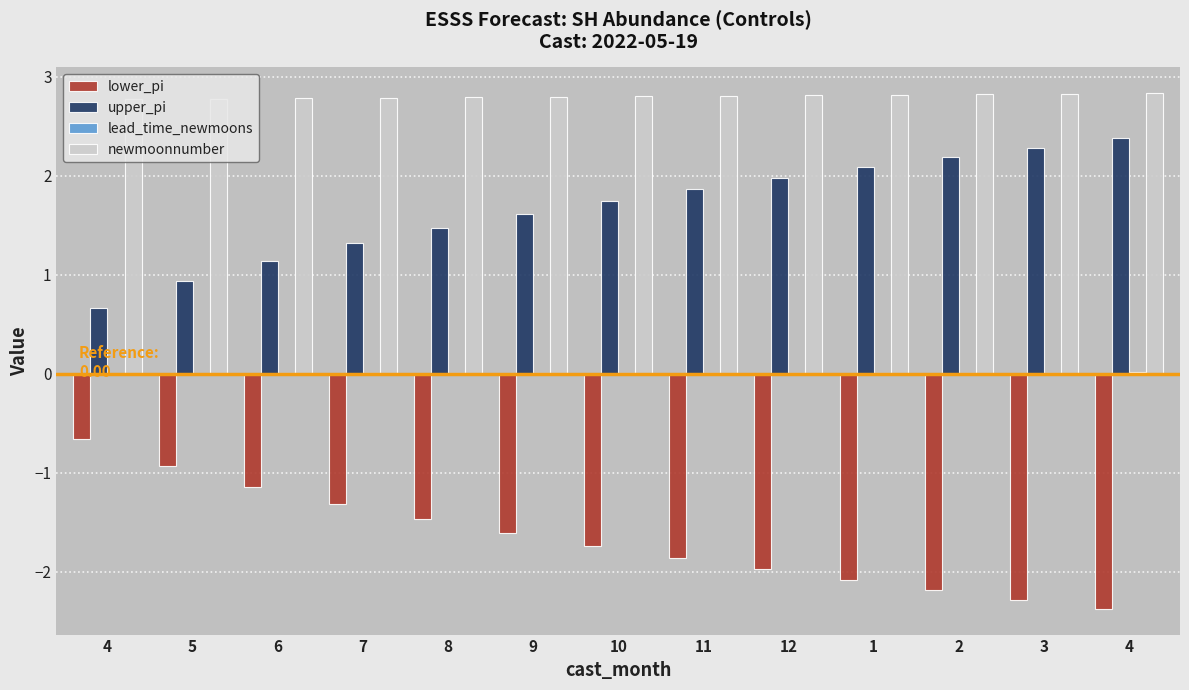

What is the spread (max minus min) of values at 6?

3.9